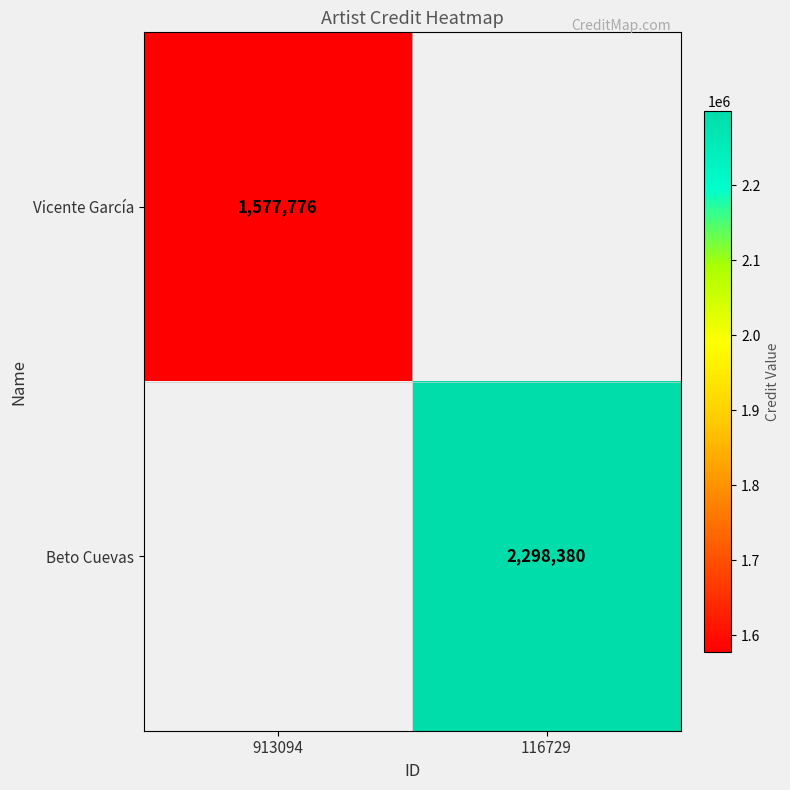

Which category has the highest value across all series?

116729